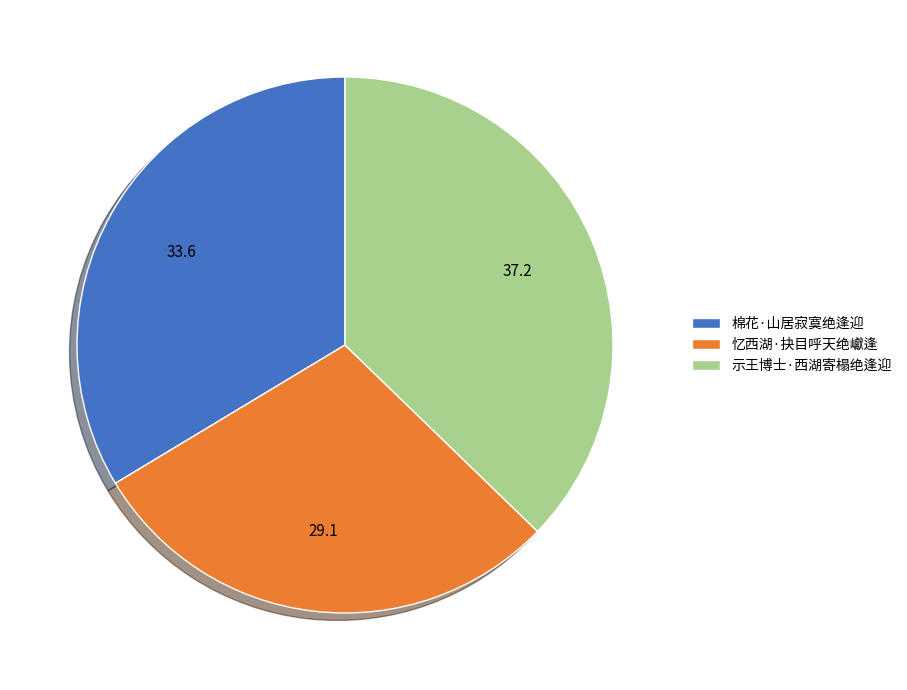

Is 忆西湖·抉目呼天绝巘逢 the majority of the pie?

No